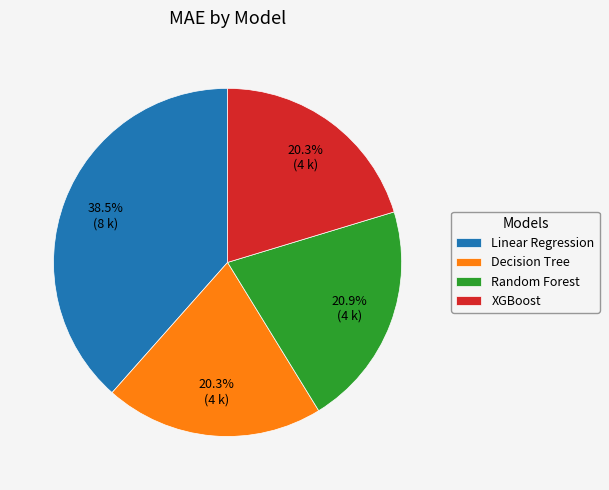

Does Random Forest account for over 50% of the chart?

No